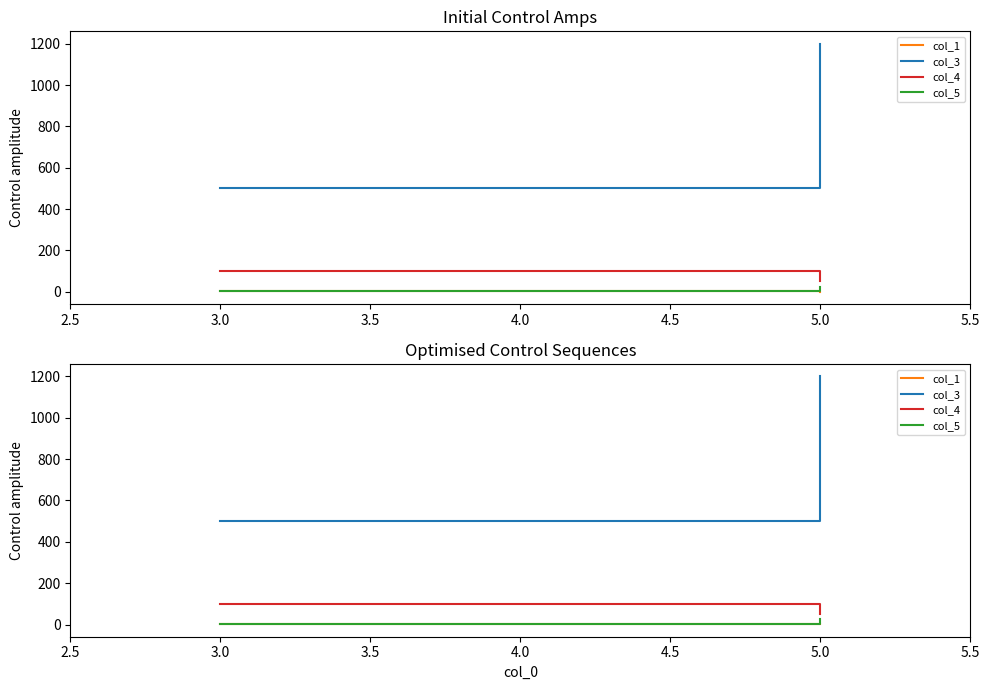

Is the value of col_4 at 3.0 greater than the value of col_1 at 3.0?

Yes